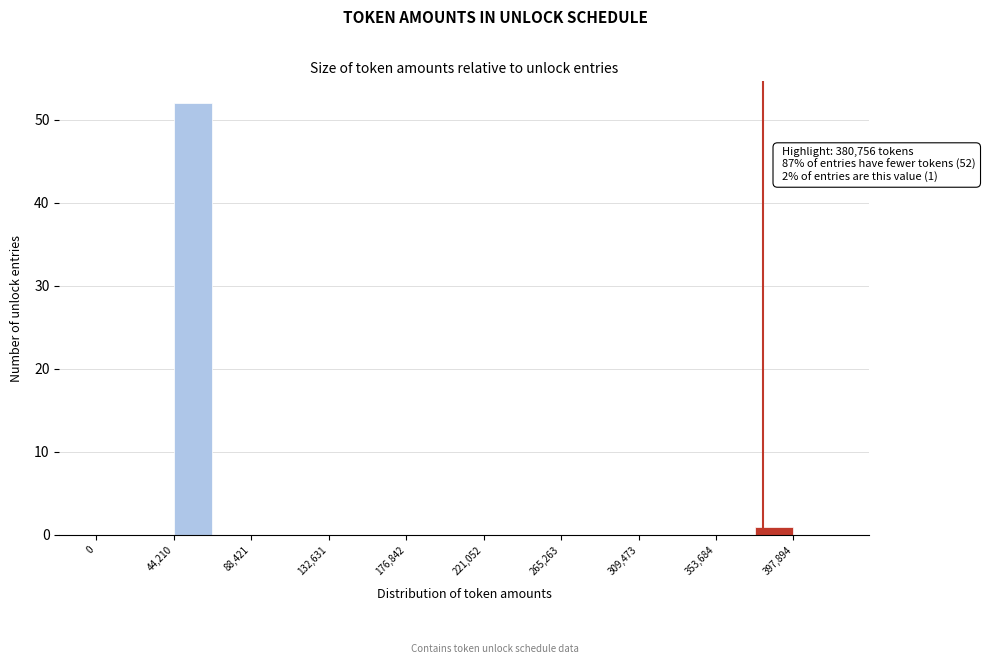

Which range on the x-axis has the tallest bar?

45000 to 65000